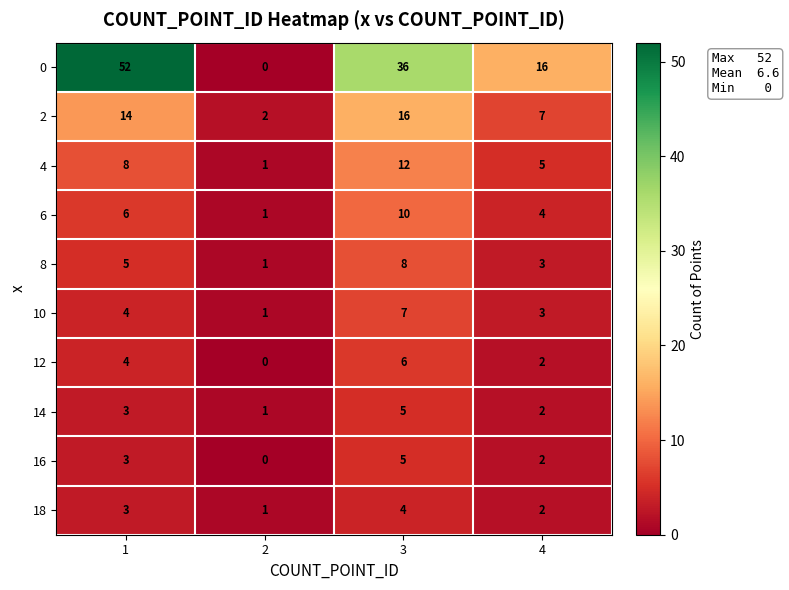

At how many categories does at least one series exceed 44?

1